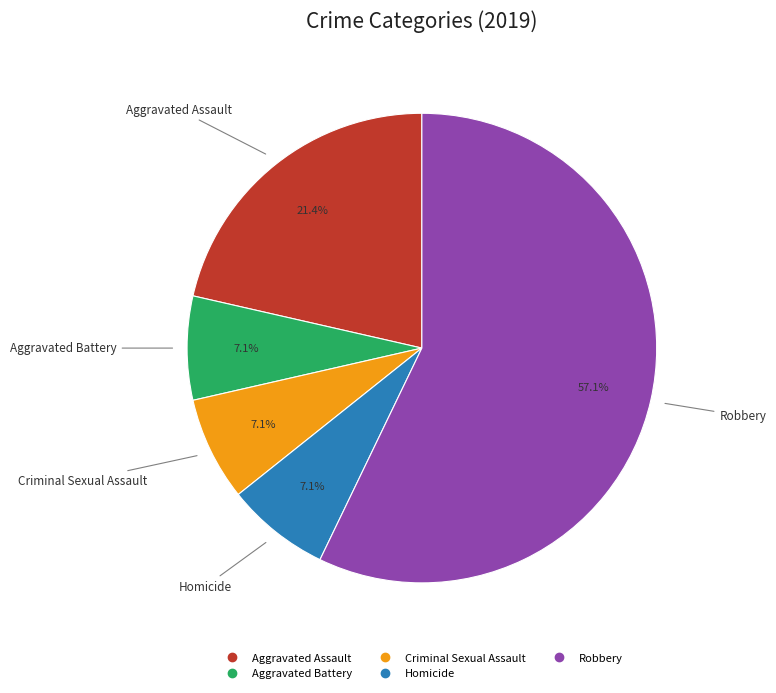

True or false: Criminal Sexual Assault accounts for 1% of the total.

False